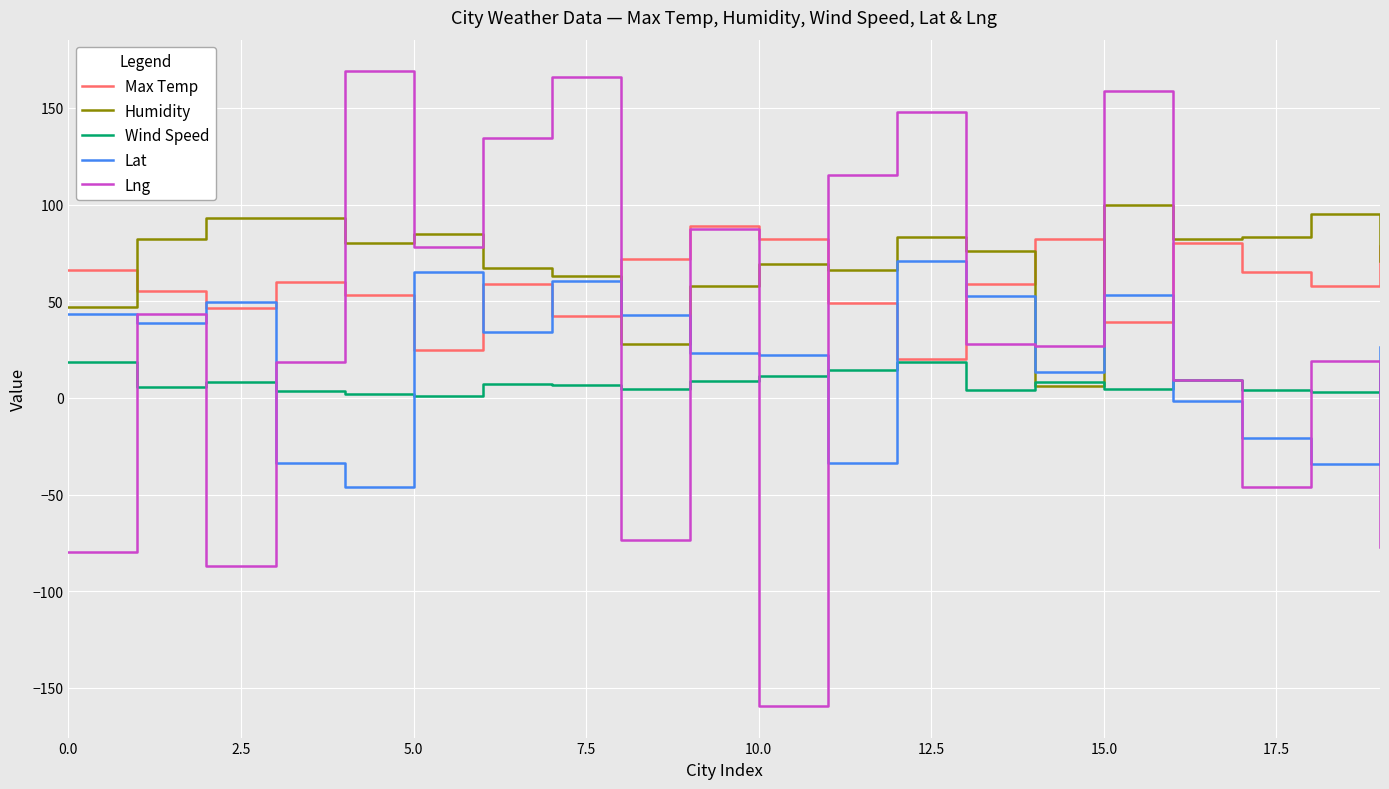

True or false: Lng has more than 2 points higher than both neighbors.

True